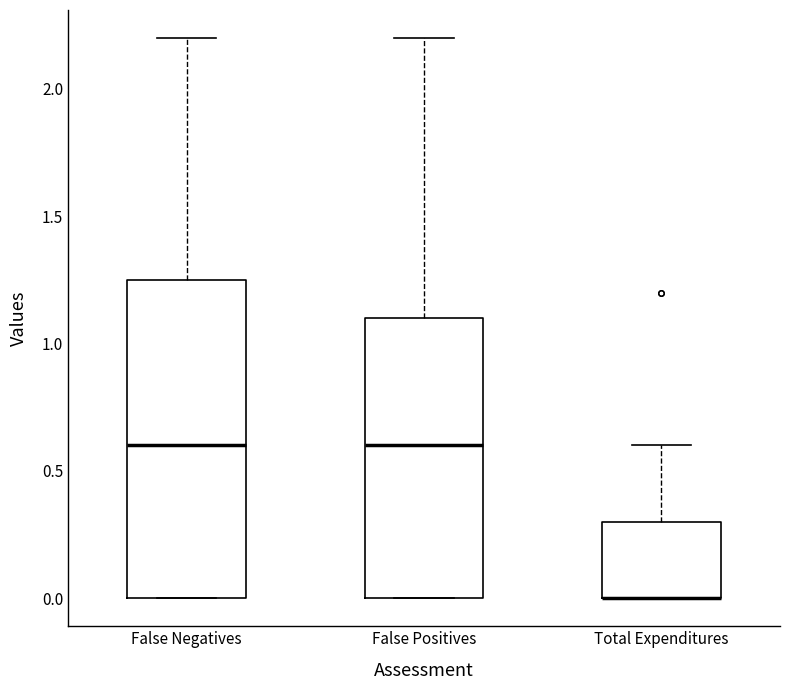

Where is the lower edge of the box for False Negatives on the y-axis? The values are not printed on the chart, so give them approximately, as read against the axis.

0.00